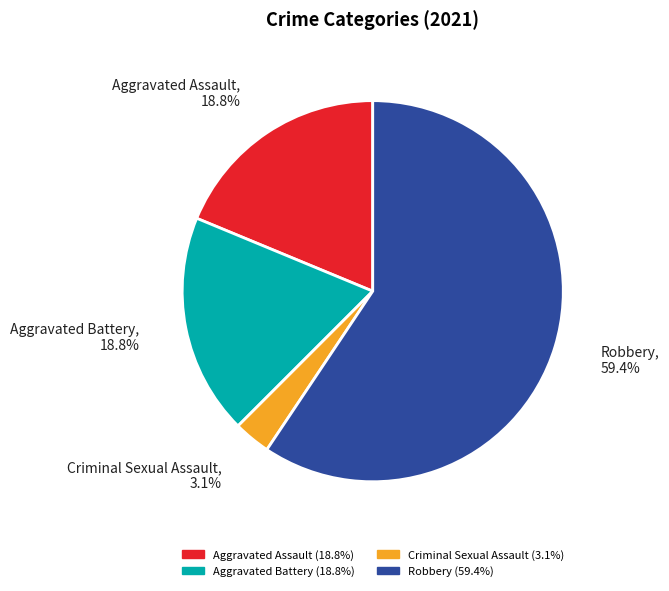

How many segments does this pie chart have?

4